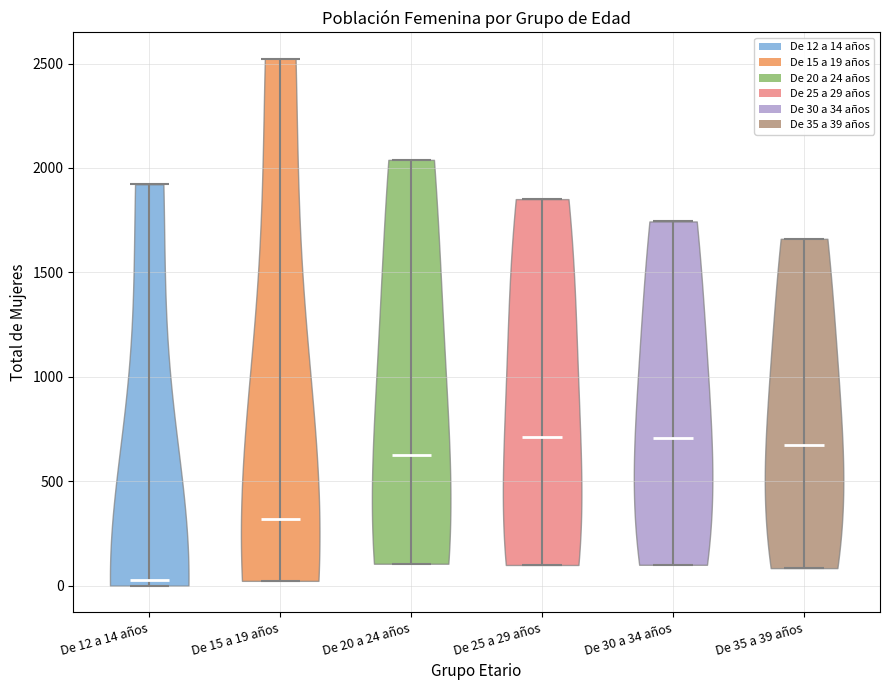

Where does the median line of the violin for De 35 a 39 años sit on the y-axis? The values are not printed on the chart, so give them approximately, as read against the axis.

650